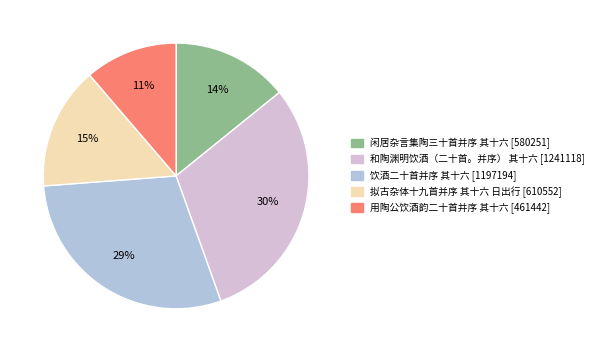

What is the largest slice in the pie chart?

和陶渊明饮酒（二十首。并序） 其十六